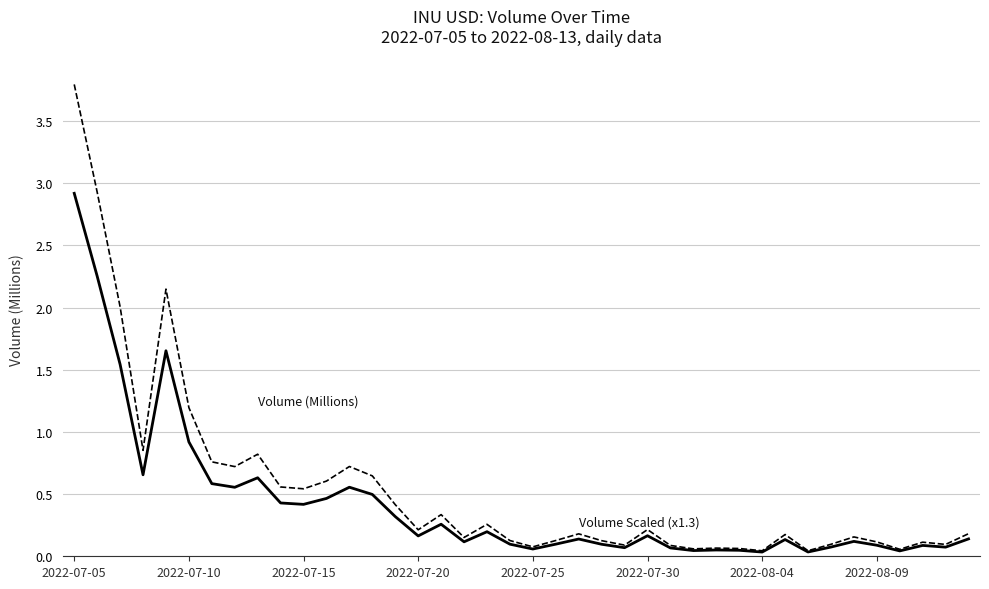

What is the maximum value shown in the chart?

3.8